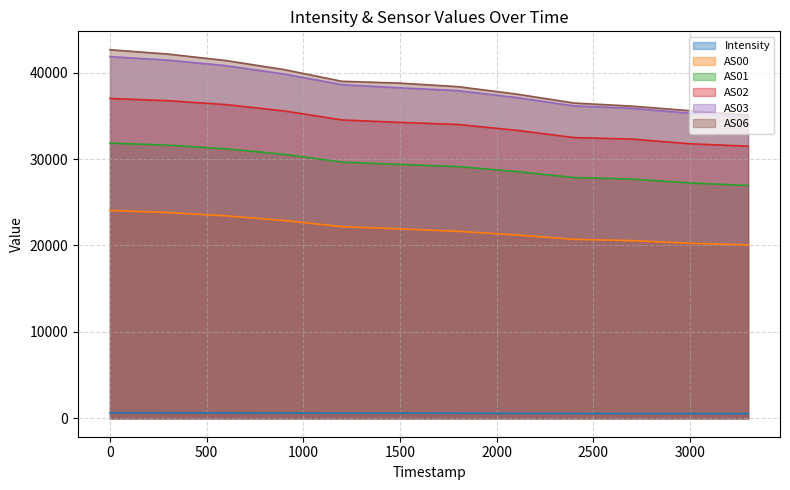

What is the greatest value displayed?

42650.0